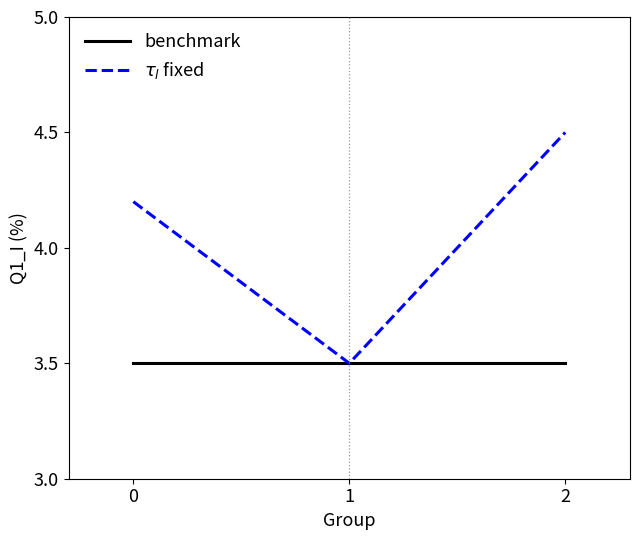

The value of benchmark at 1 is 3.5. True or false?

True